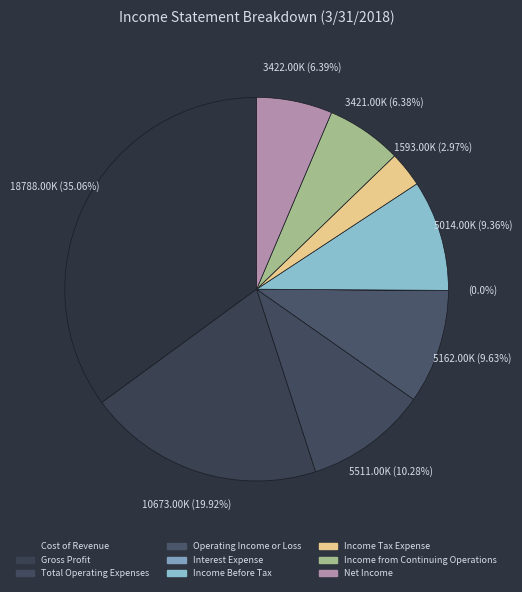

Is there a majority slice in this chart?

No